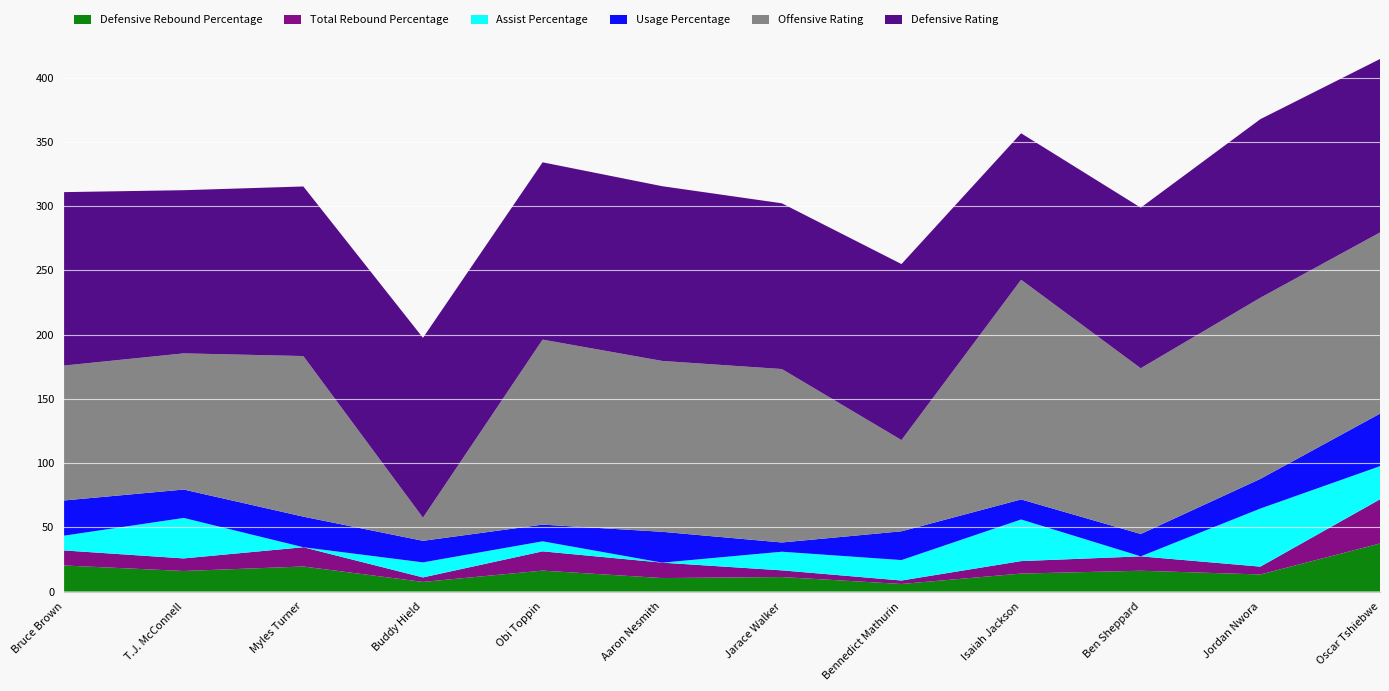

Reading right to left, transcribe all the data shown in this chart.

Defensive Rebound Percentage: 37.4	13.3	16.2	14.0	5.9	11.3	10.5	16.3	7.5	19.5	16.0	20.3
Total Rebound Percentage: 34.4	6.1	11.2	9.7	2.7	5.2	12.0	15.0	3.5	15.0	9.8	11.7
Assist Percentage: 25.8	45.2	0.0	32.4	15.9	14.5	0.0	7.8	11.7	0.0	31.5	11.5
Usage Percentage: 40.9	23.1	17.4	15.6	22.4	7.2	24.0	13.0	16.8	23.8	22.1	27.4
Offensive Rating: 141.0	141.0	129.0	171.0	71.0	135.0	133.0	144.0	18.0	125.0	106.0	105.0
Defensive Rating: 135.0	139.0	125.0	114.0	137.0	129.0	136.0	138.0	140.0	132.0	127.0	135.0